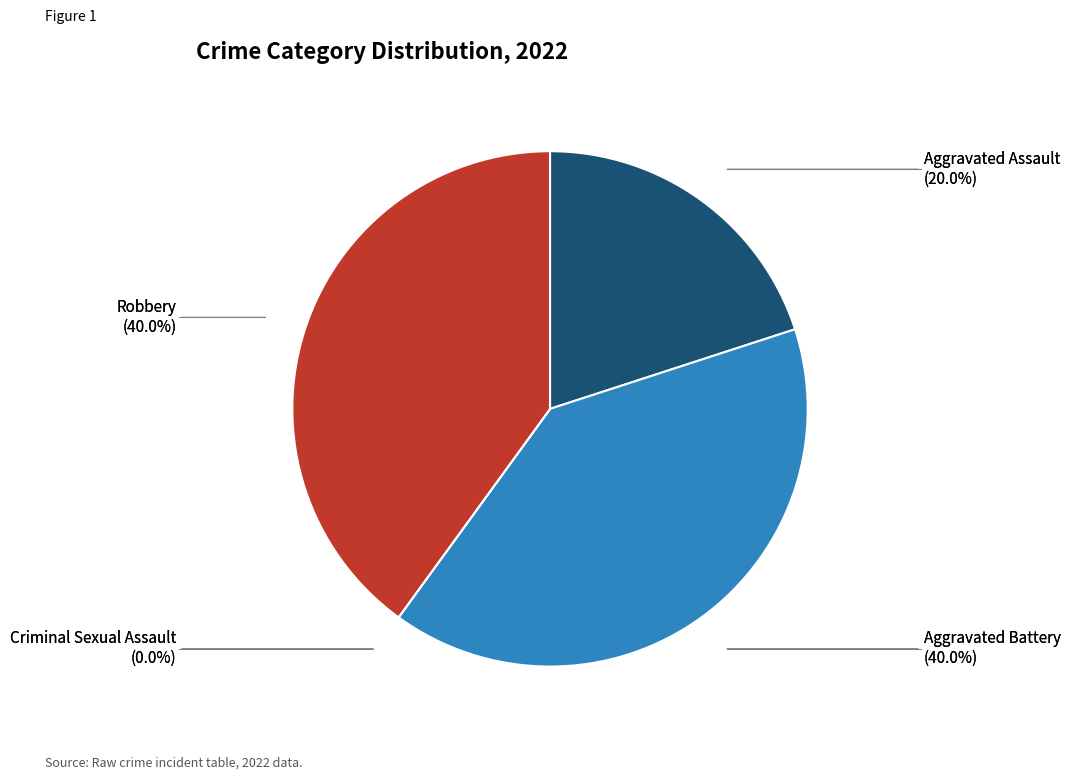

What percentage is NOT represented by Aggravated Battery?

60.0%